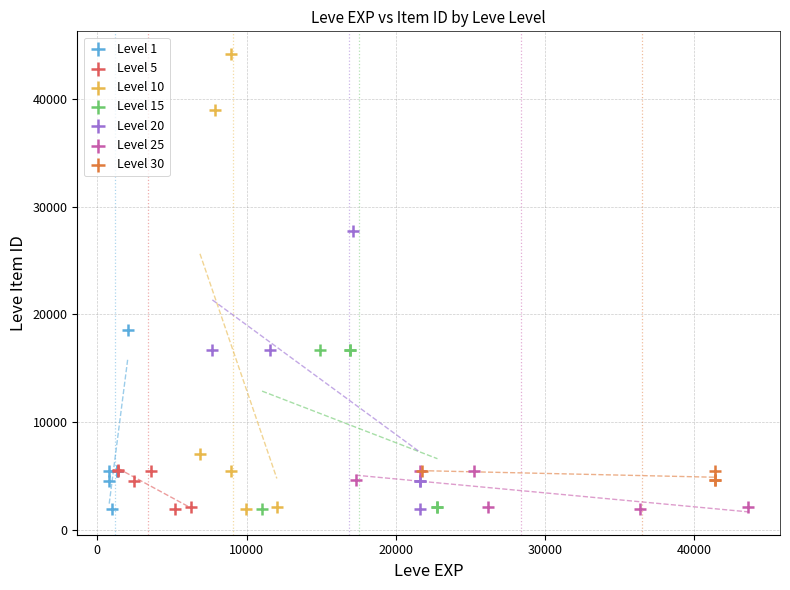

Which series contains the highest Y value?

Level 10